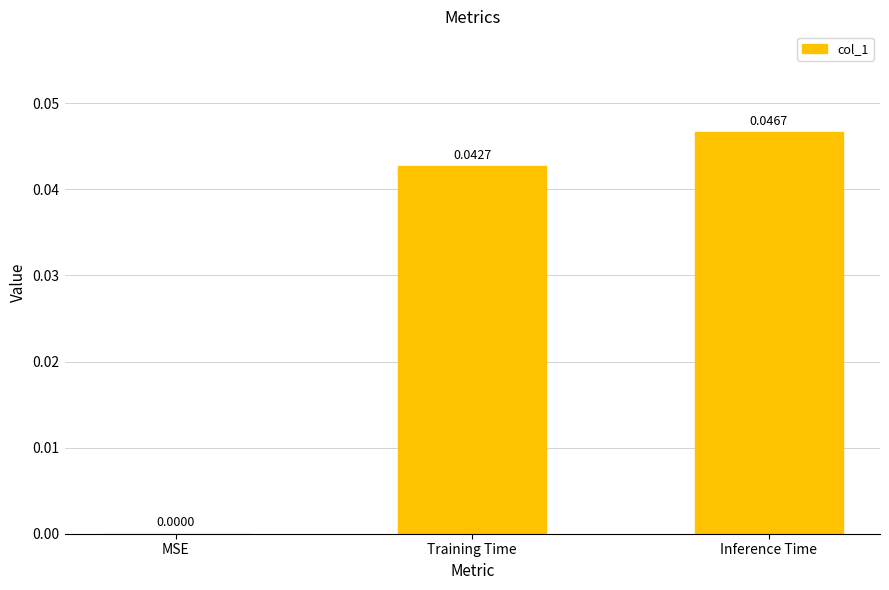

How many distinct data groups are displayed?

1